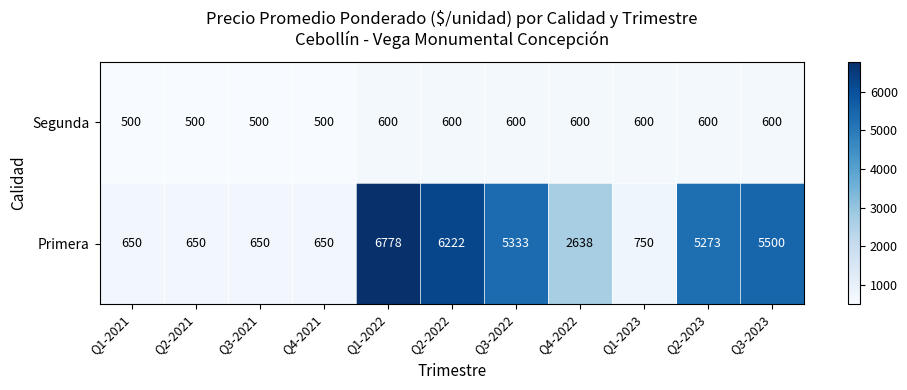

Which category has the highest value across all series?

Q1-2022